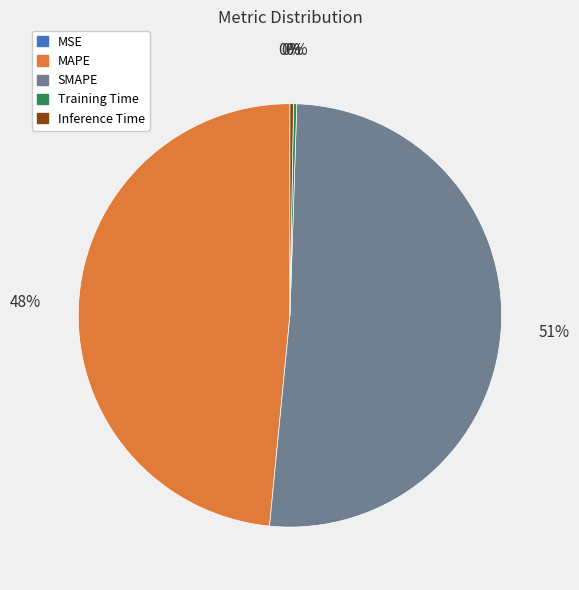

Which slice is the largest?

SMAPE